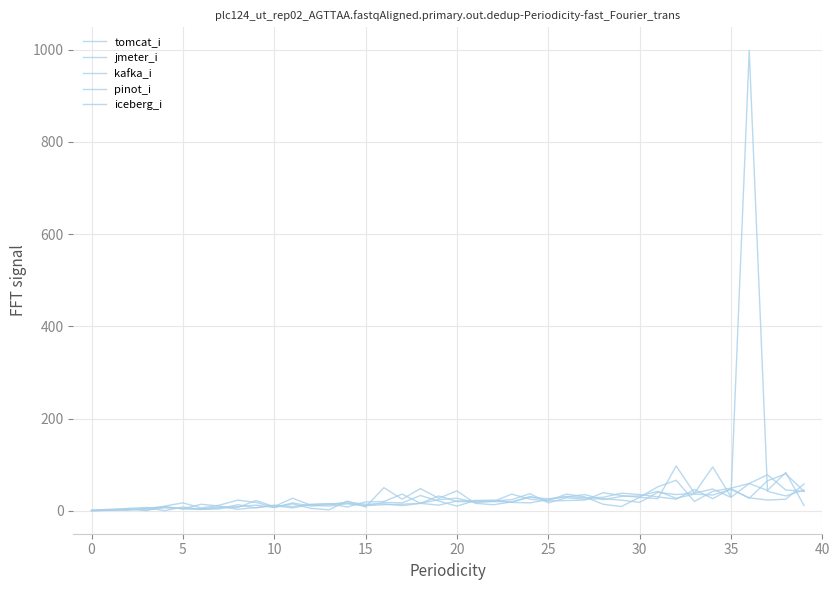

Does the chart display data point markers on the line(s)?

No